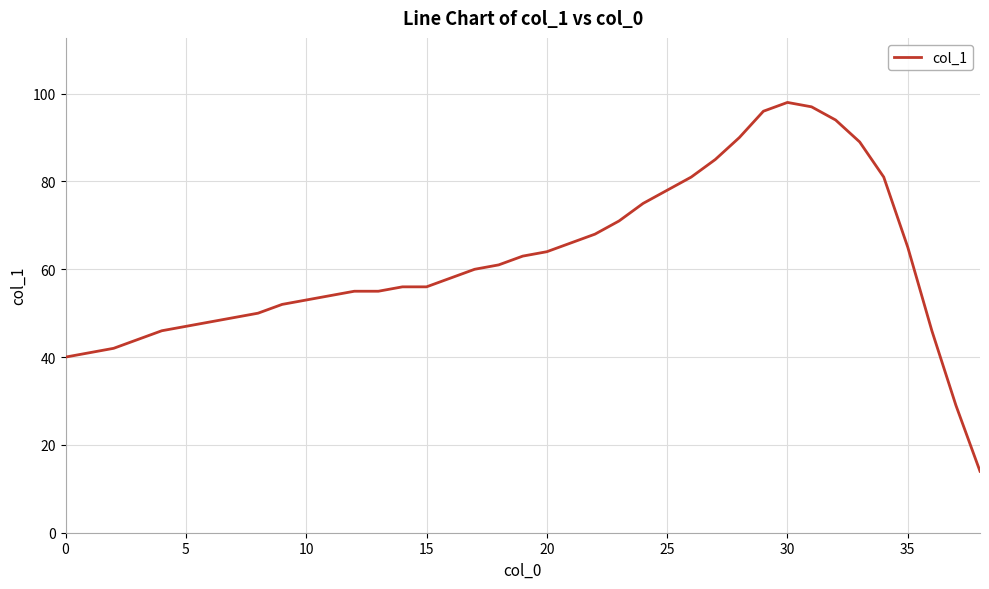

How many distinct data groups are displayed?

1